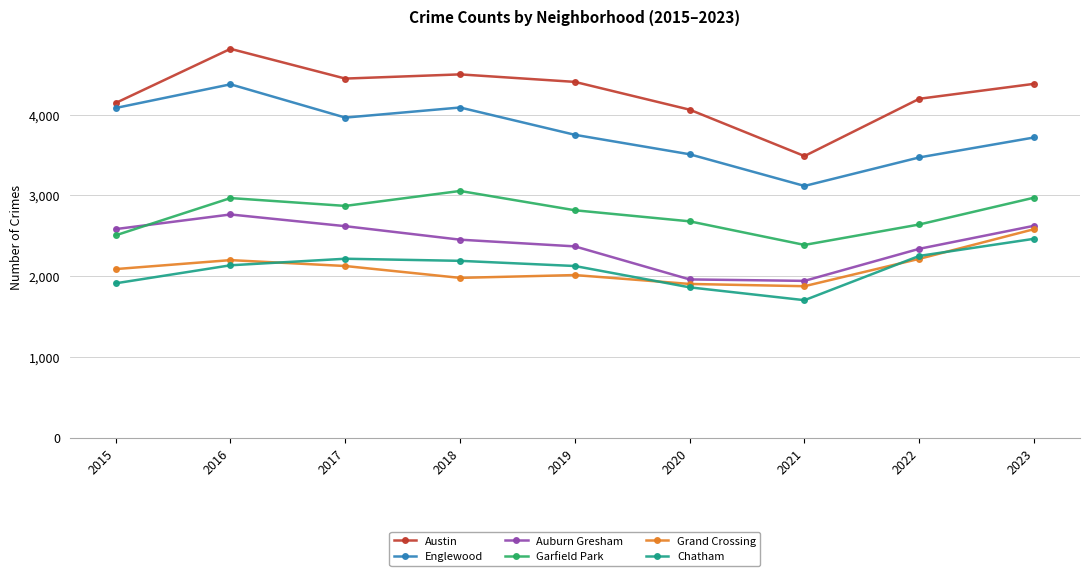

The Grand Crossing series shows 2125 at 2017. True or false?

True